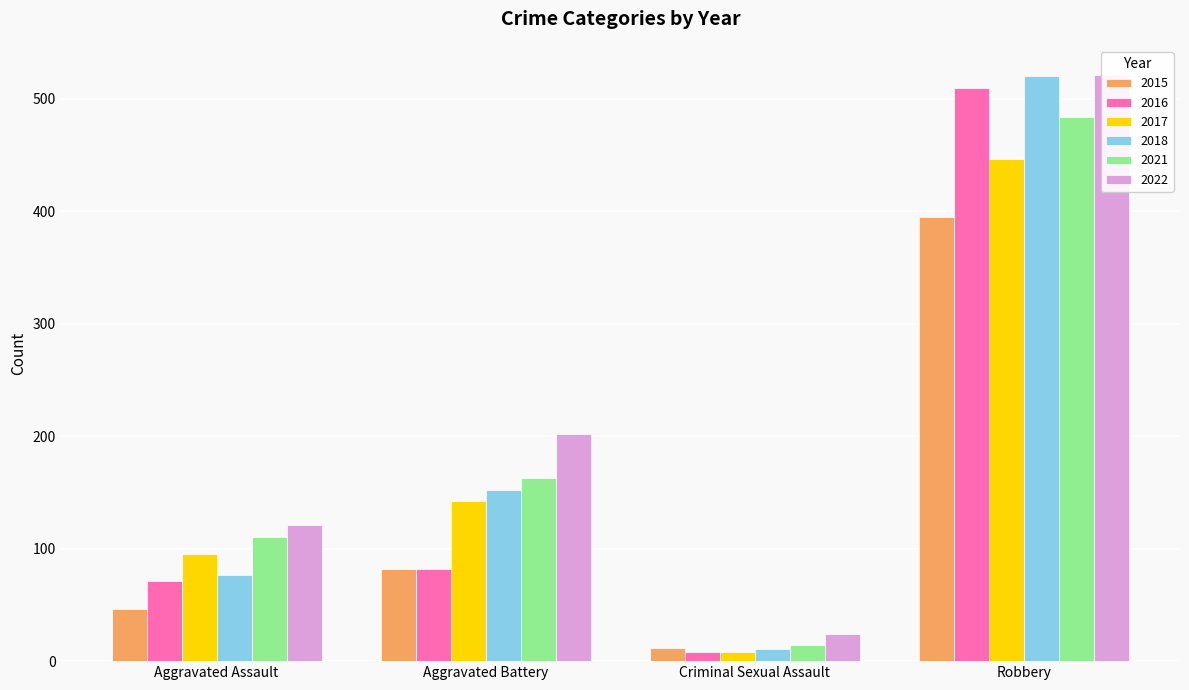

What is the difference between the maximum and minimum values in the 2022 series?

497